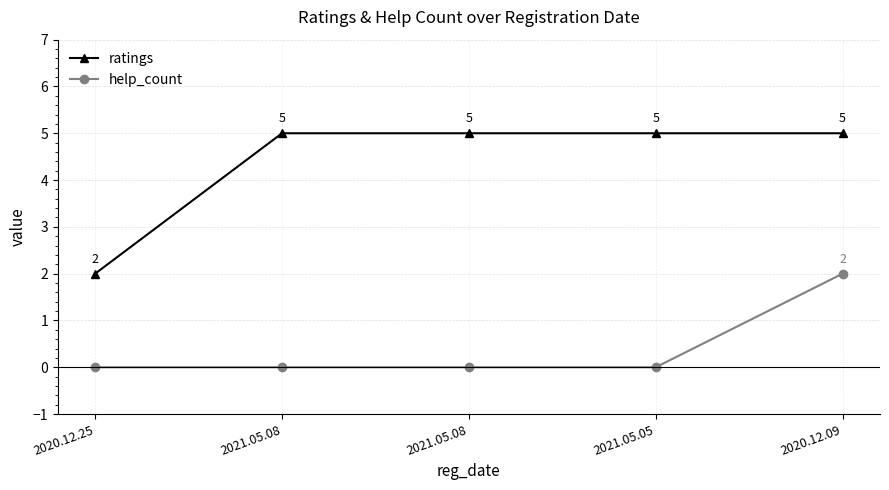

At 2020.12.09, list the series in order from smallest to largest.

help_count, ratings